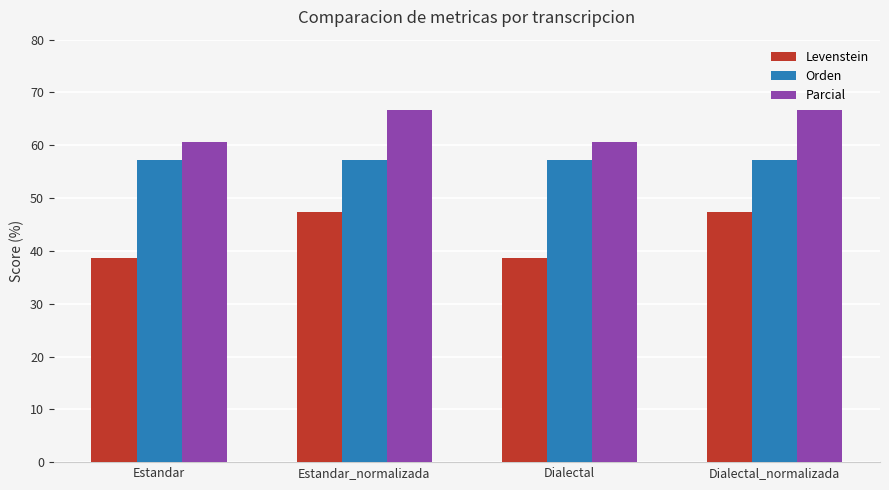

The Parcial series shows 60.7 at Estandar. True or false?

True